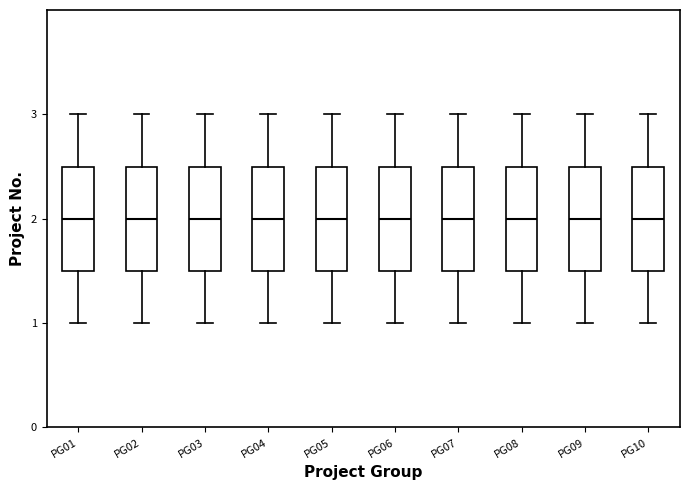

Reading left to right, read every box against the y-axis: the position of its median line, the range the box covers, and the ends of its whiskers. The values are not printed on the chart, so give them approximately, as read against the axis.

PG01: median 2.0, box 1.5 to 2.5, whiskers 1.0 to 3.0
PG02: median 2.0, box 1.5 to 2.5, whiskers 1.0 to 3.0
PG03: median 2.0, box 1.5 to 2.5, whiskers 1.0 to 3.0
PG04: median 2.0, box 1.5 to 2.5, whiskers 1.0 to 3.0
PG05: median 2.0, box 1.5 to 2.5, whiskers 1.0 to 3.0
PG06: median 2.0, box 1.5 to 2.5, whiskers 1.0 to 3.0
PG07: median 2.0, box 1.5 to 2.5, whiskers 1.0 to 3.0
PG08: median 2.0, box 1.5 to 2.5, whiskers 1.0 to 3.0
PG09: median 2.0, box 1.5 to 2.5, whiskers 1.0 to 3.0
PG10: median 2.0, box 1.5 to 2.5, whiskers 1.0 to 3.0